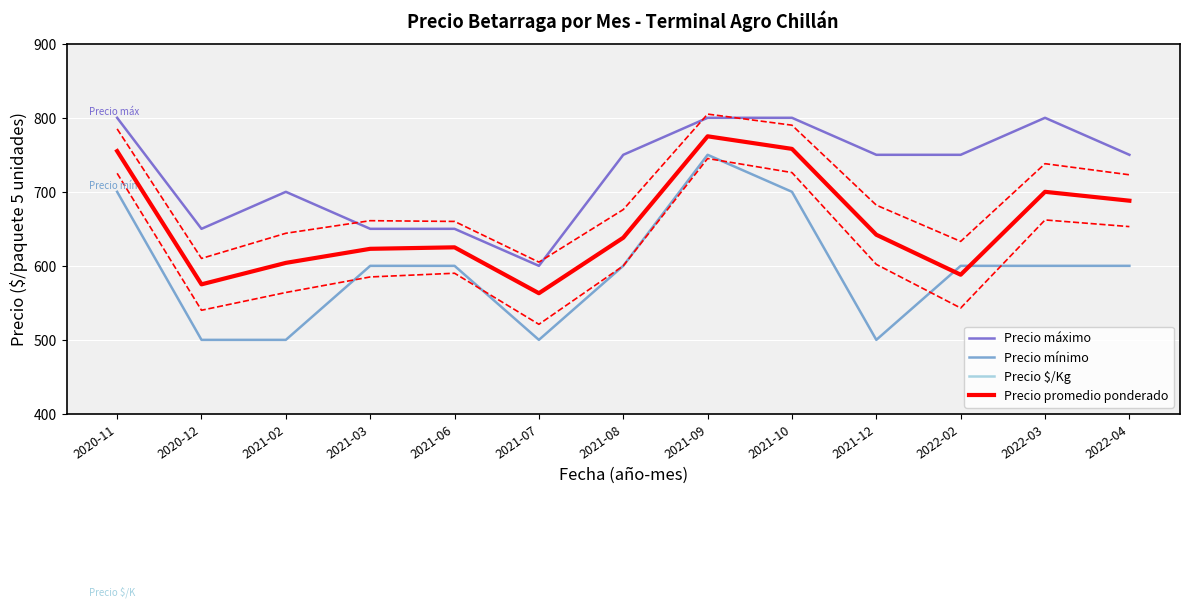

True or false: Precio $/Kg has a value of 115 at 2021-07.

True